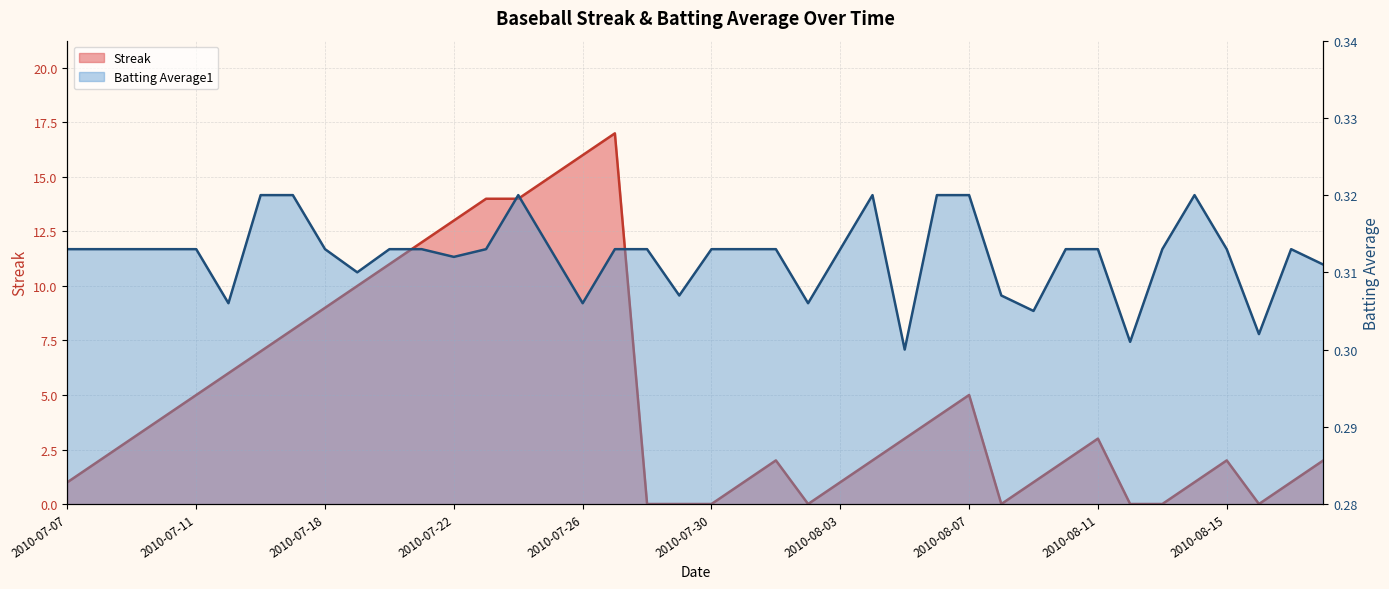

What are all the series names shown in the legend?

Streak, Batting Average1